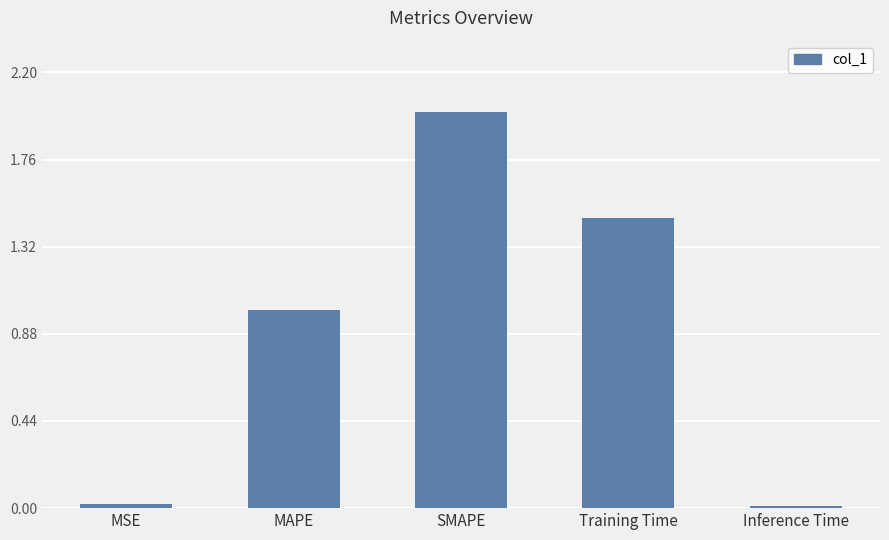

Which category has the highest value across all series?

SMAPE